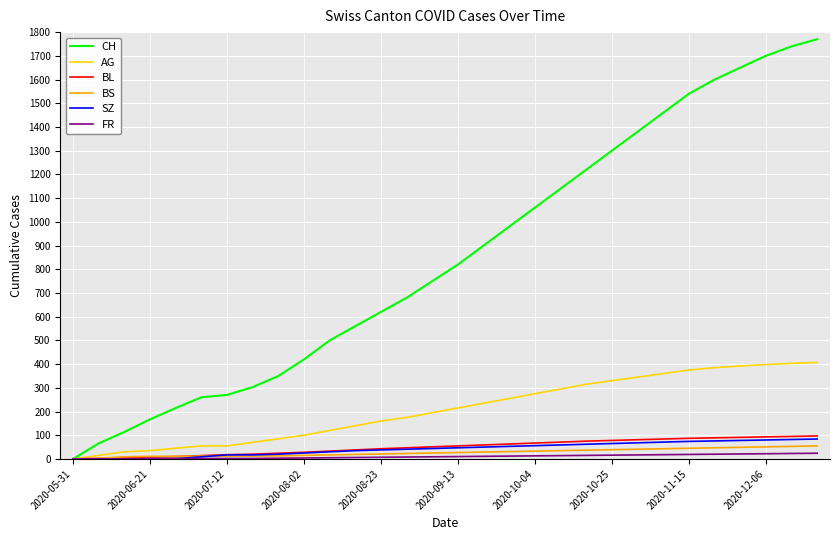

What is the maximum value shown in the chart?

1770